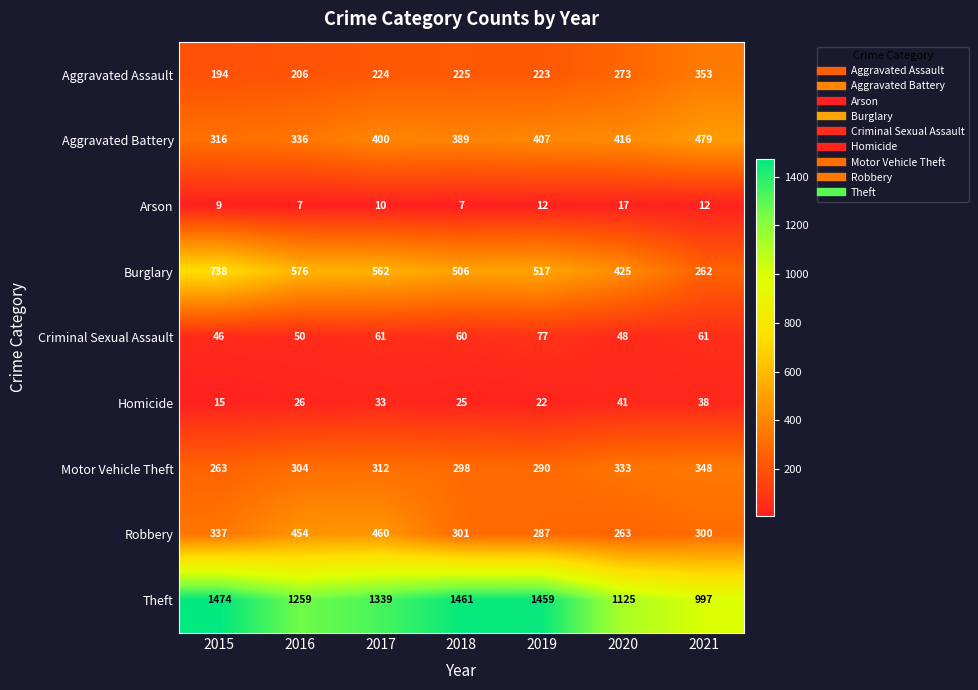

Which series has the largest total across all categories?

Theft